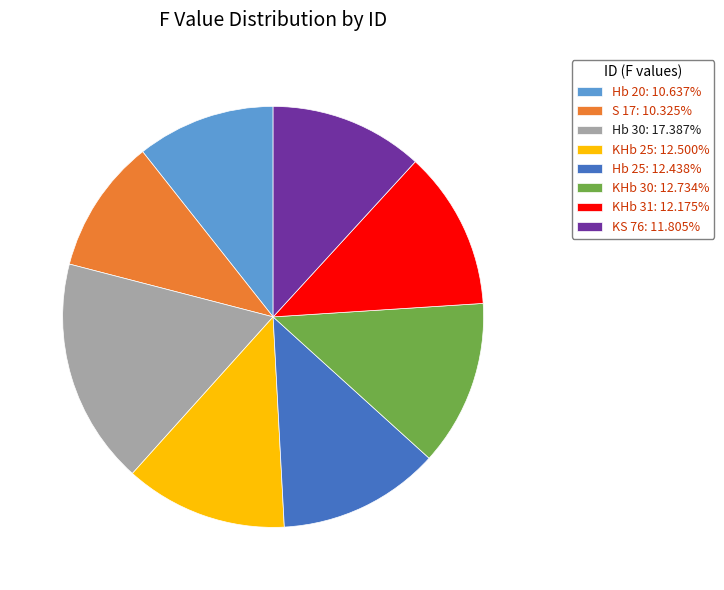

Is the sum of Hb 20: 10.637% and KHb 31: 12.175% greater than half?

No